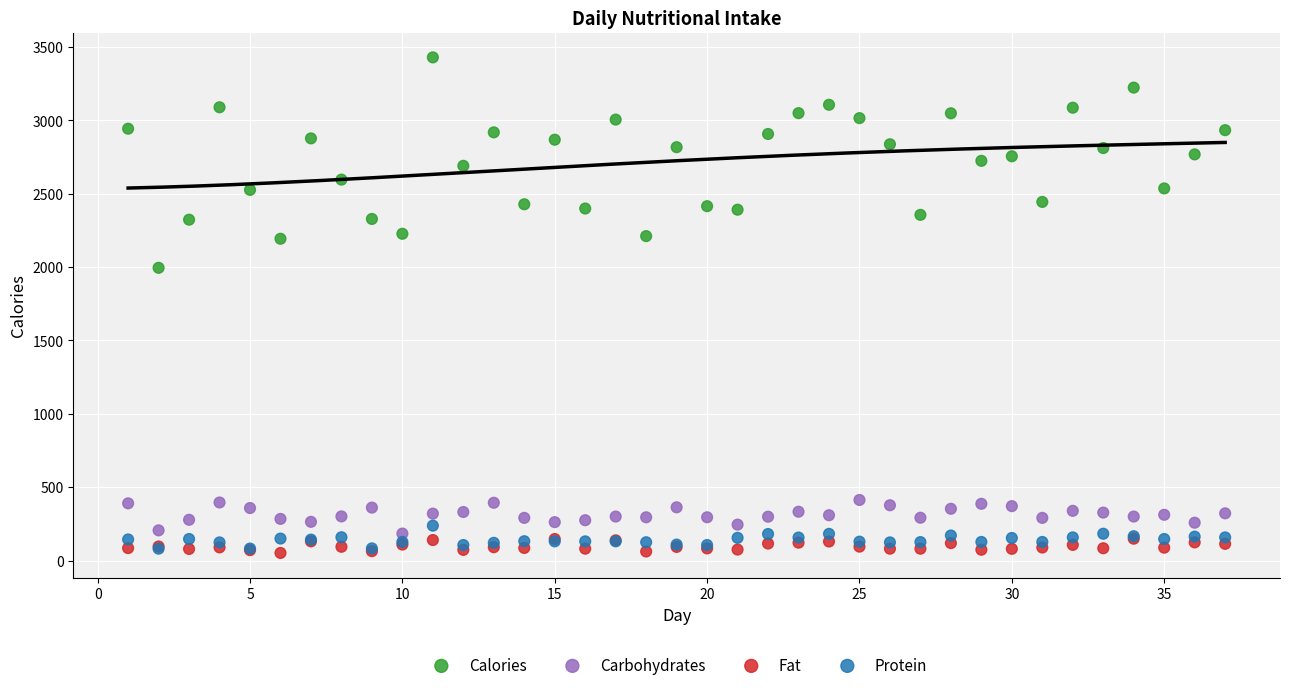

Across all series, what Y value is closest to 1740?

1995